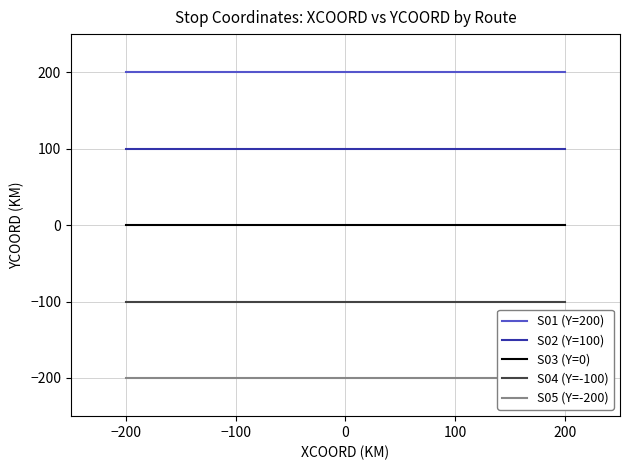

Is it true that S02 (Y=100) equals 60 at 0?

False